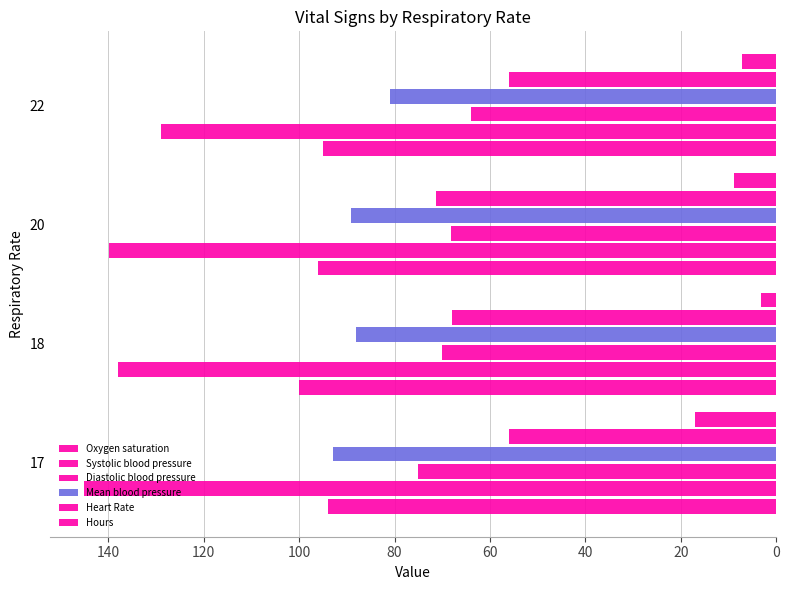

At how many categories does at least one series exceed 133?

3